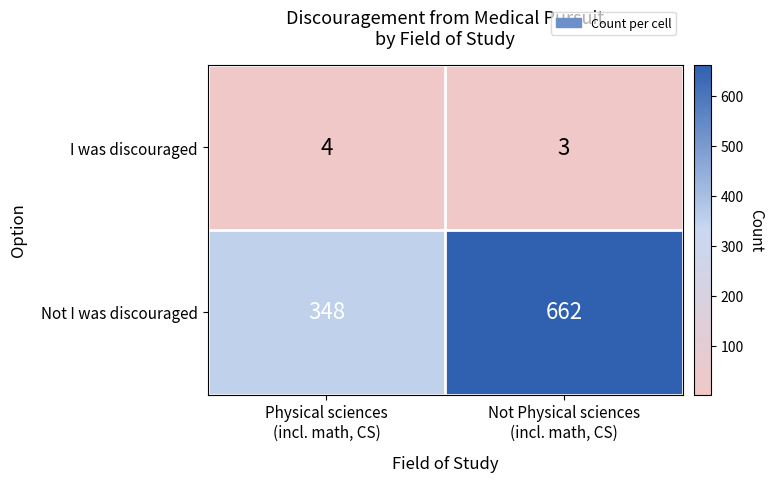

List the series in order of their overall mean, highest first.

Not I was discouraged, I was discouraged